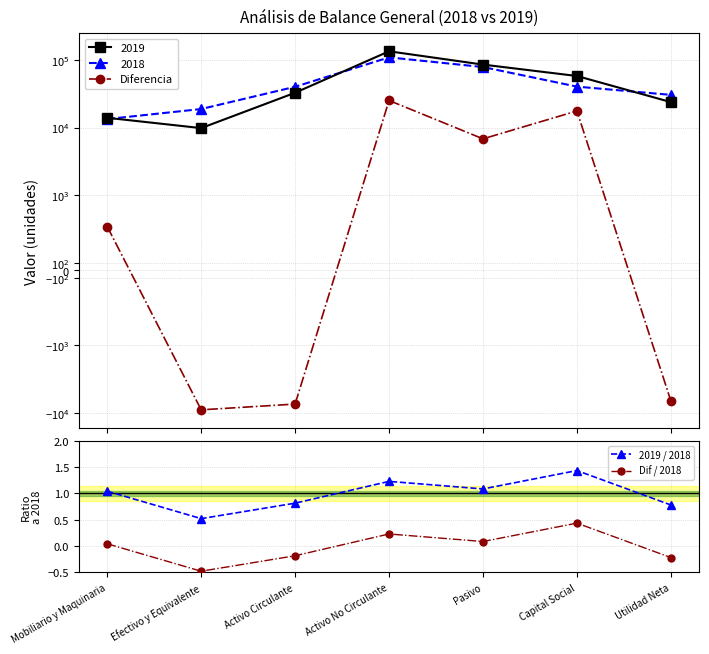

After their last crossing, which series has the higher values: Diferencia or 2019 / 2018?

2019 / 2018